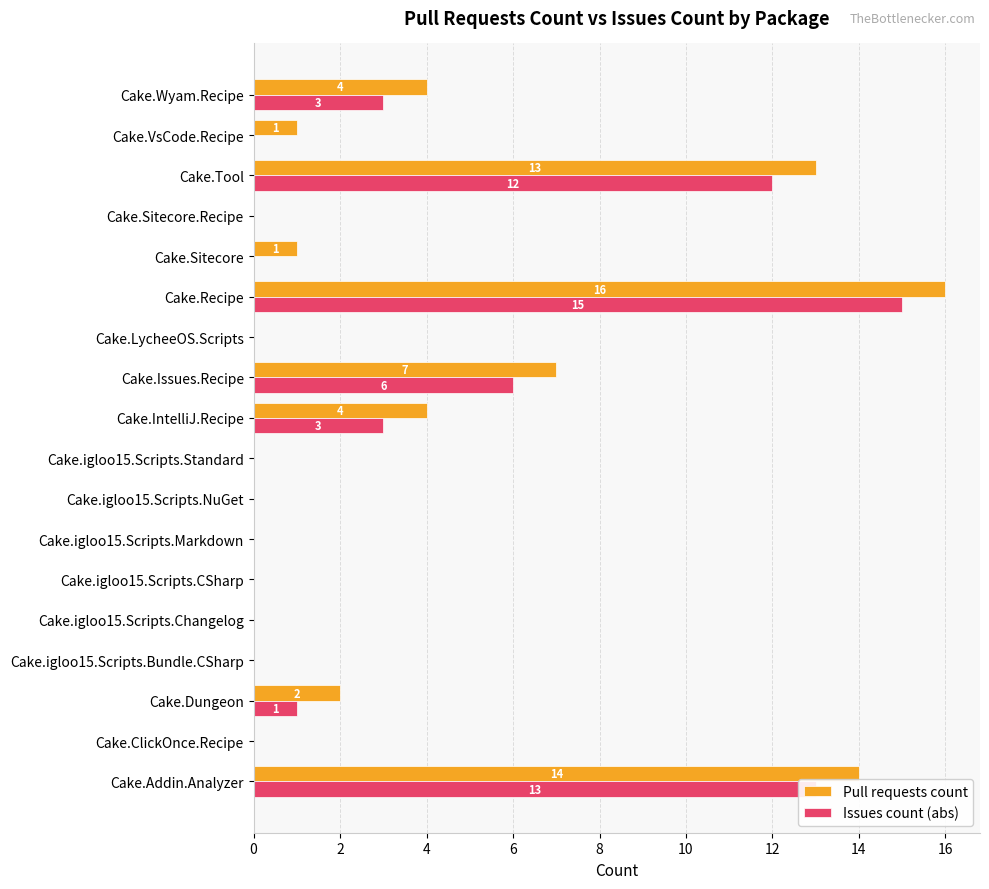

Is it true that Pull requests count equals 6 at Cake.Tool?

False